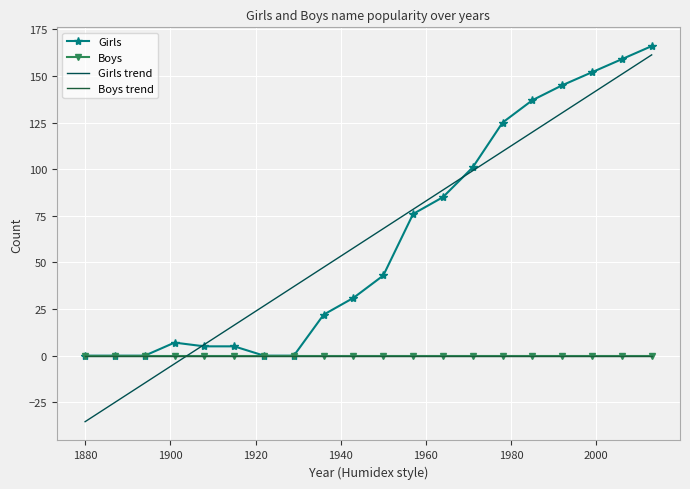

Which series has the largest total across all categories?

Girls trend